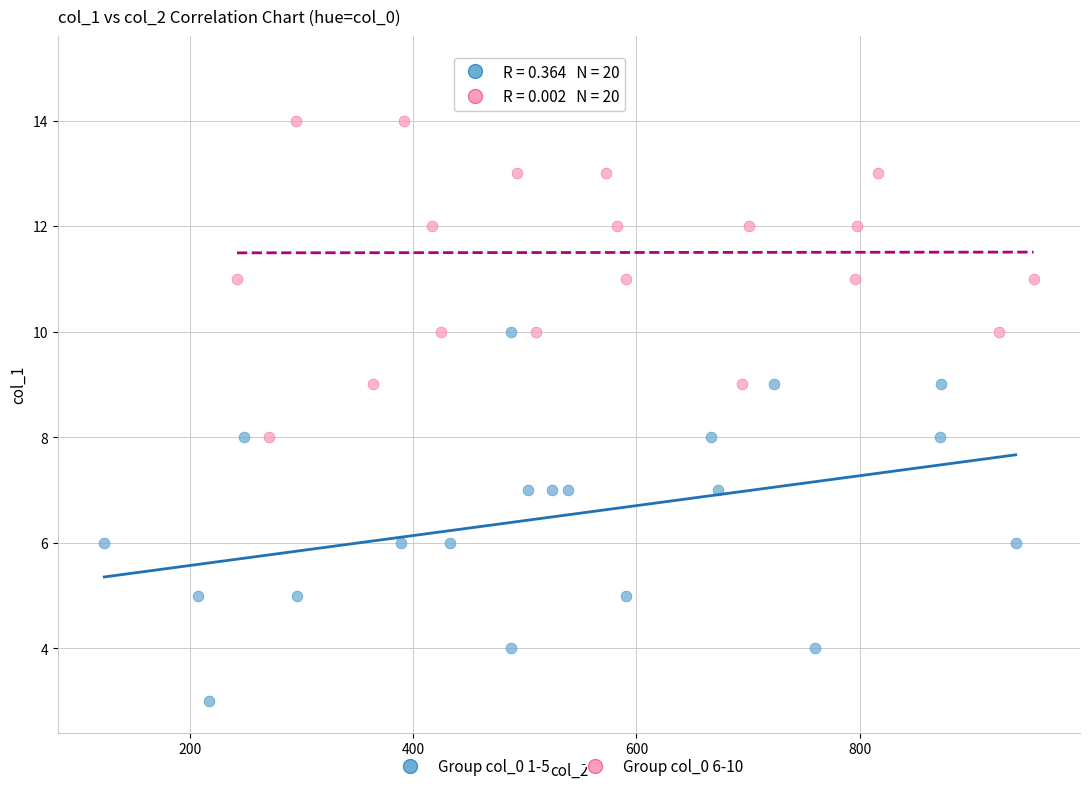

Which series contains the lowest Y value?

Group col_0 1-5